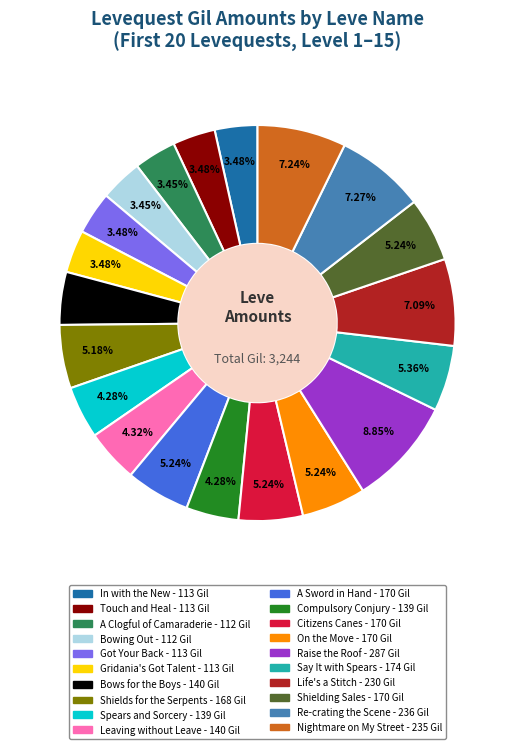

The Got Your Back slice represents 3% of the pie. True or false?

True